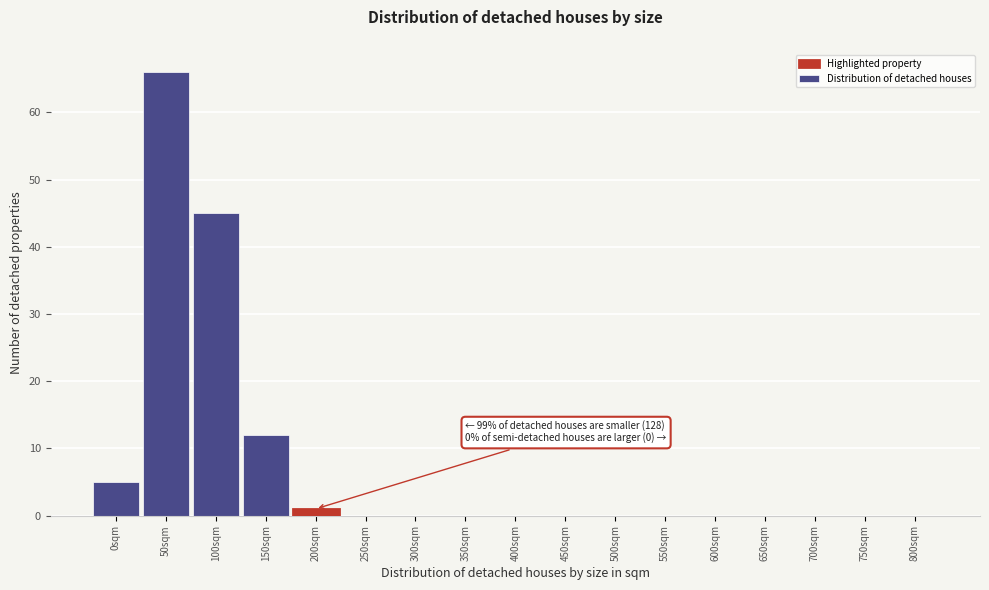

Reading left to right, transcribe all the data shown in this chart.

0sqm=5	50sqm=66	100sqm=45	150sqm=12	200sqm=1	250sqm=0	300sqm=0	350sqm=0	400sqm=0	450sqm=0	500sqm=0	550sqm=0	600sqm=0	650sqm=0	700sqm=0	750sqm=0	800sqm=0